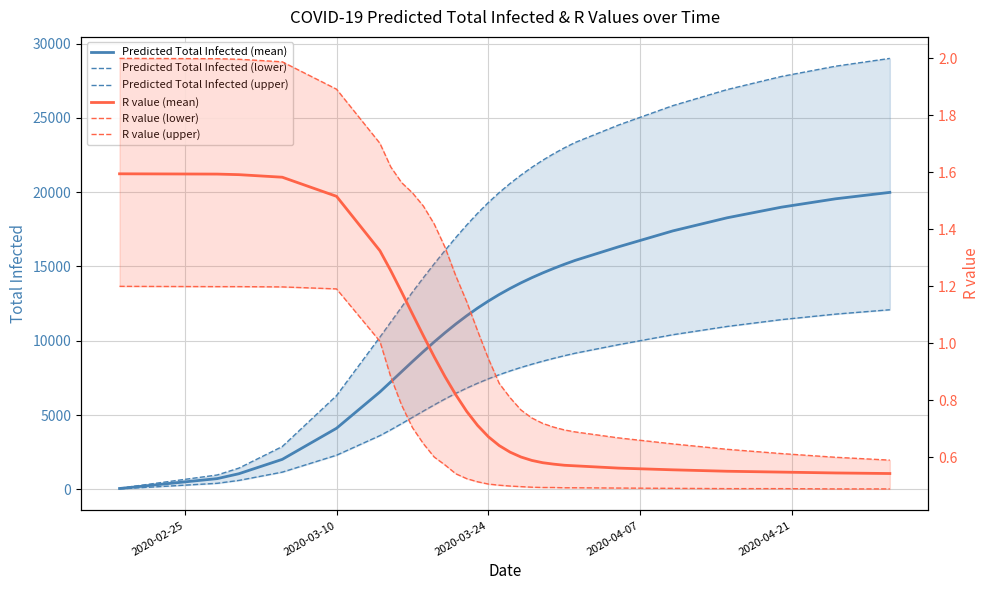

True or false: Predicted Total Infected (upper) and Predicted Total Infected (lower) cross at least once.

False